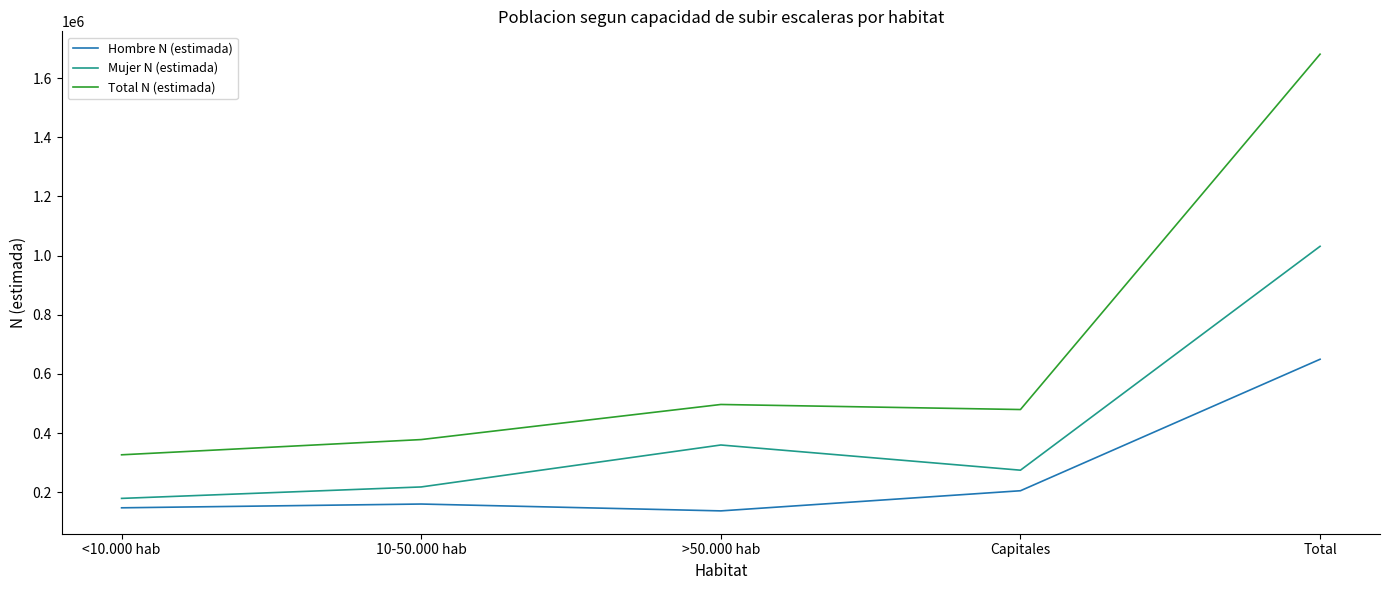

How many interior local valleys does the Mujer N (estimada) series have?

1